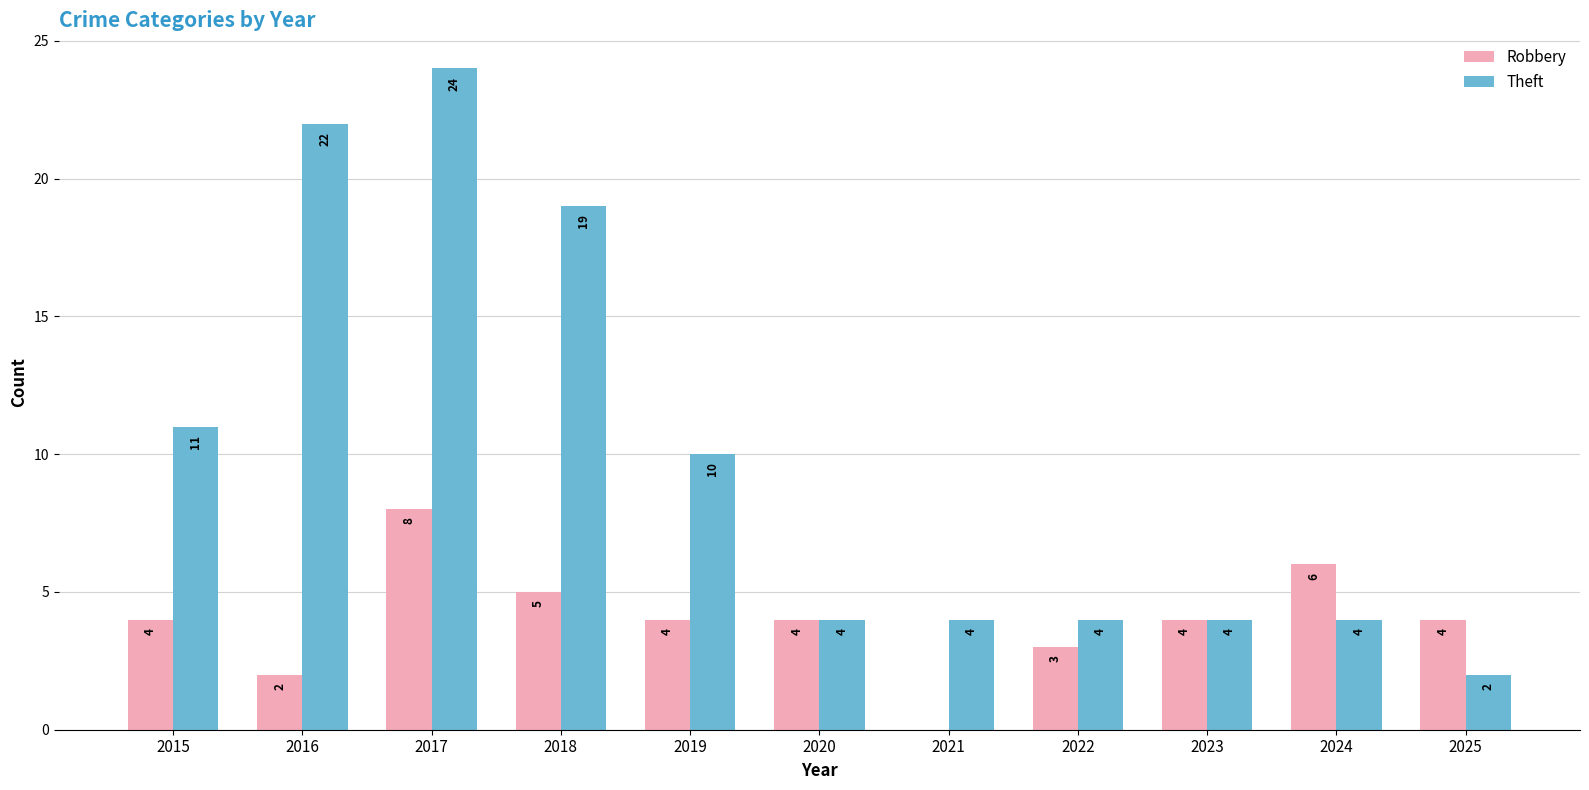

Reading left to right, transcribe all the data shown in this chart.

Robbery: 4	2	8	5	4	4	0	3	4	6	4
Theft: 11	22	24	19	10	4	4	4	4	4	2